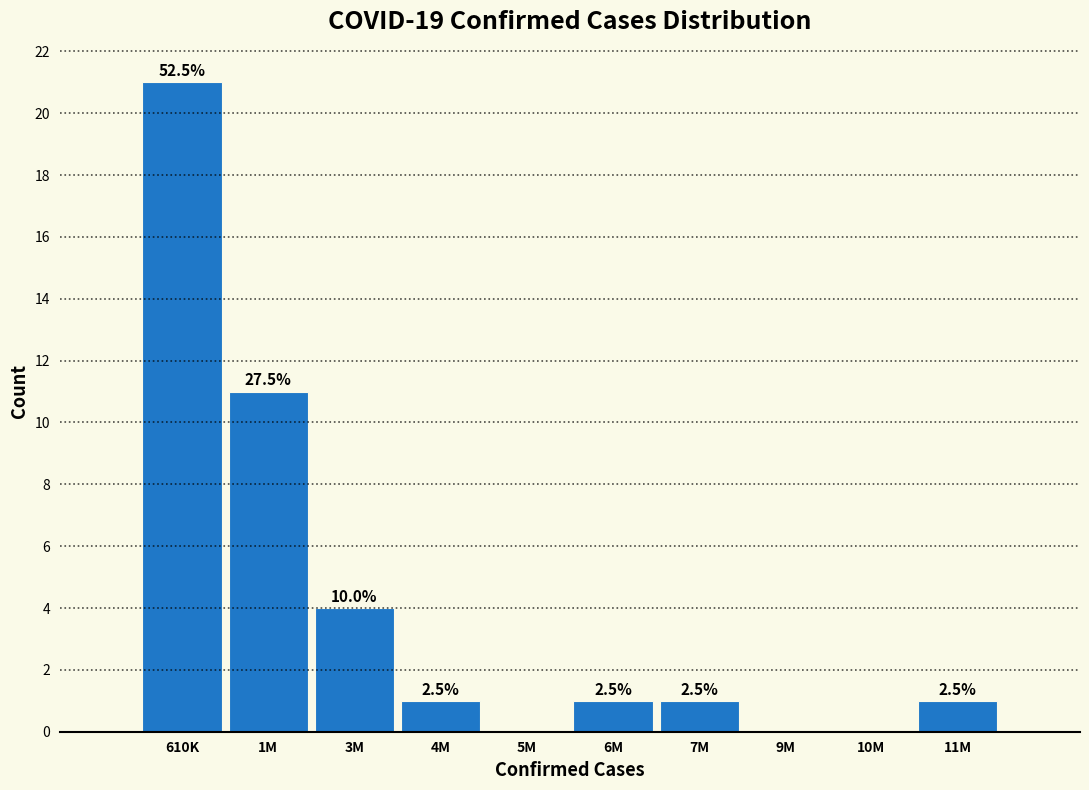

Are the bars horizontal?

No